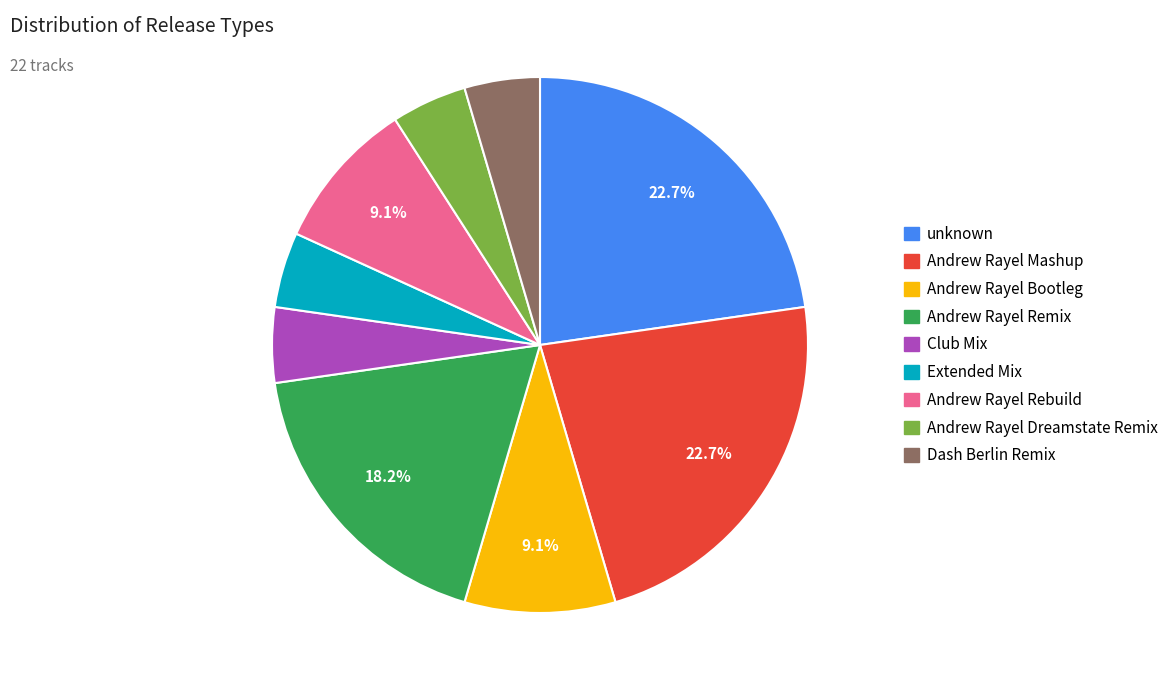

Approximately how many times larger is the value at Andrew Rayel Mashup compared to Andrew Rayel Dreamstate Remix?

5.0